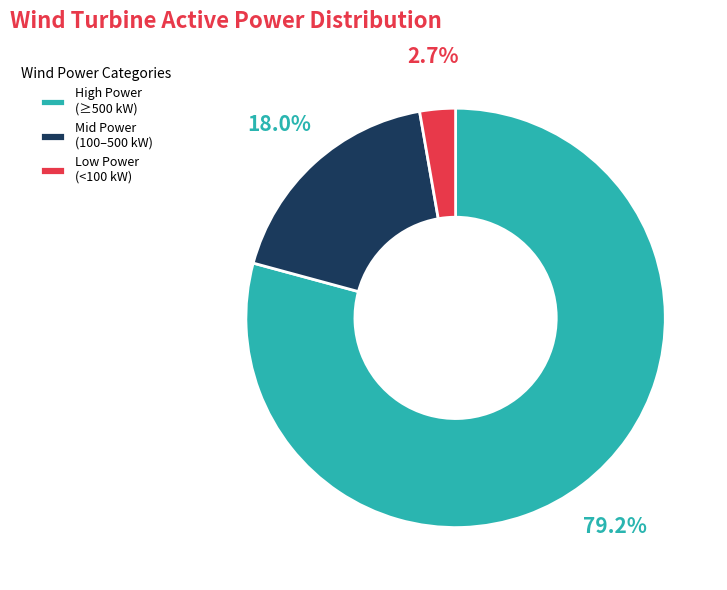

To the nearest percent, what is the average slice percentage?

33%